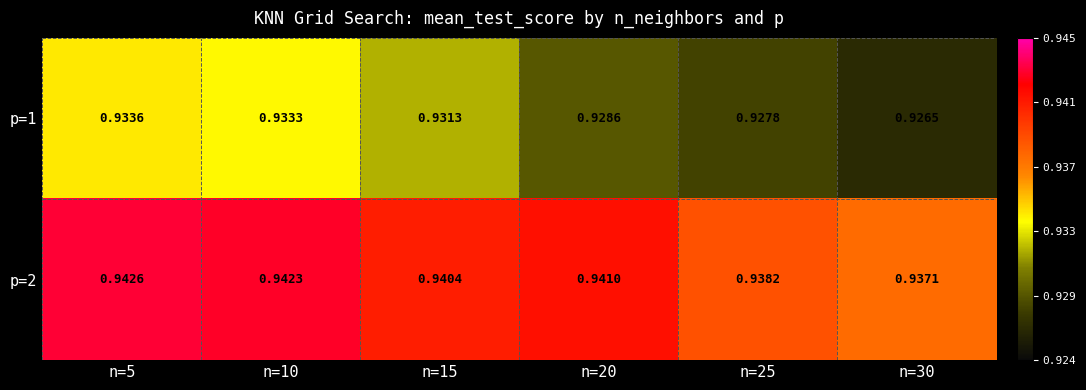

Reading left to right, transcribe all the data shown in this chart.

p=1: n=5=0.9	n=10=0.9	n=15=0.9	n=20=0.9	n=25=0.9	n=30=0.9
p=2: n=5=0.9	n=10=0.9	n=15=0.9	n=20=0.9	n=25=0.9	n=30=0.9